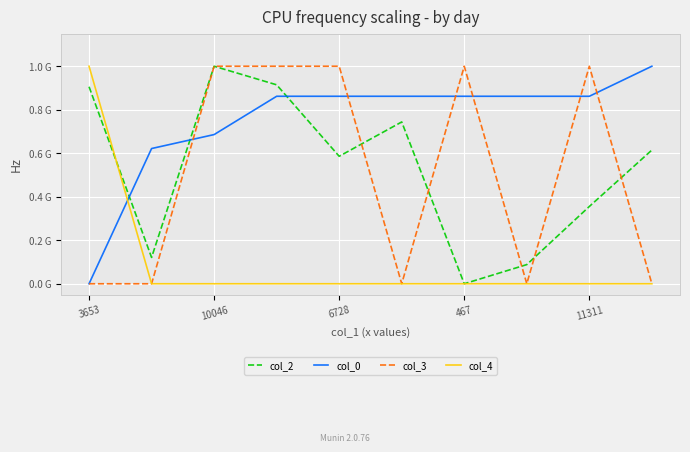

What are all the series names shown in the legend?

col_2, col_0, col_3, col_4